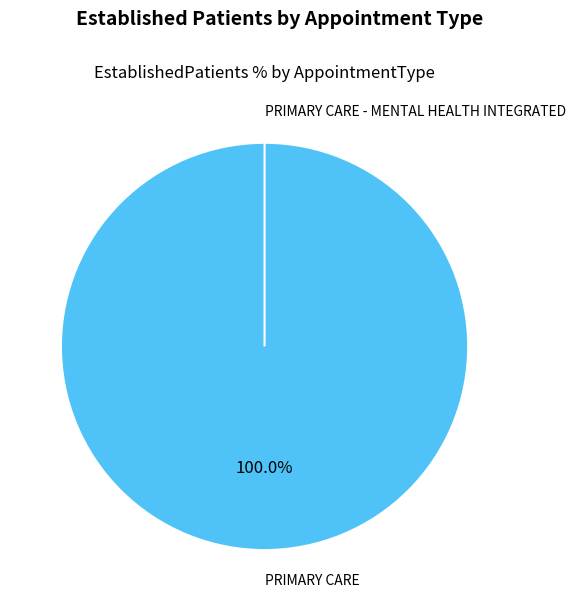

Is the sum of PRIMARY CARE and PRIMARY CARE - MENTAL HEALTH INTEGRATED greater than half?

Yes